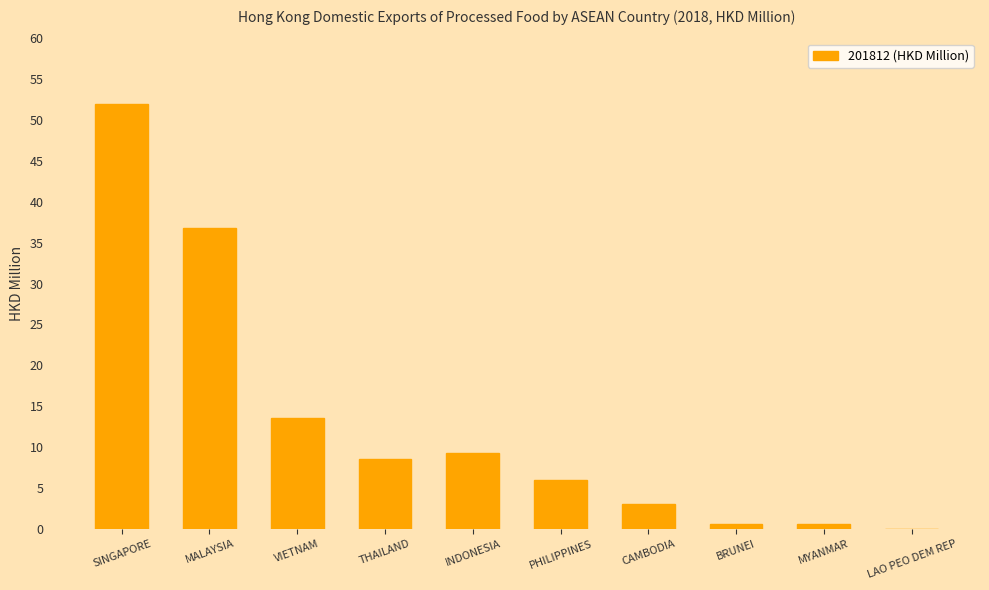

The value at INDONESIA is 9.2. True or false?

True